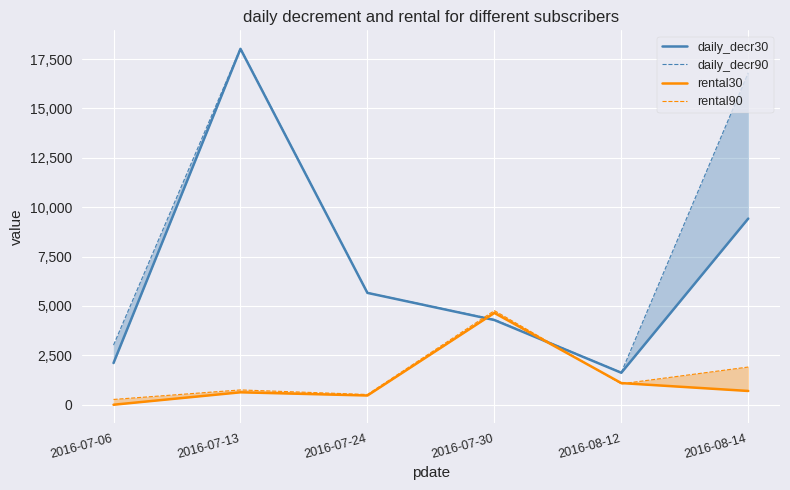

What is the spread (max minus min) of values at 2016-08-12?

575.0